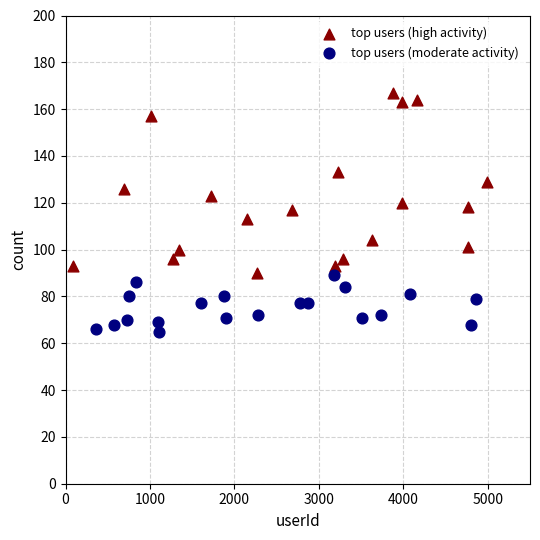

Which series reaches the minimum Y coordinate?

top users (moderate activity)